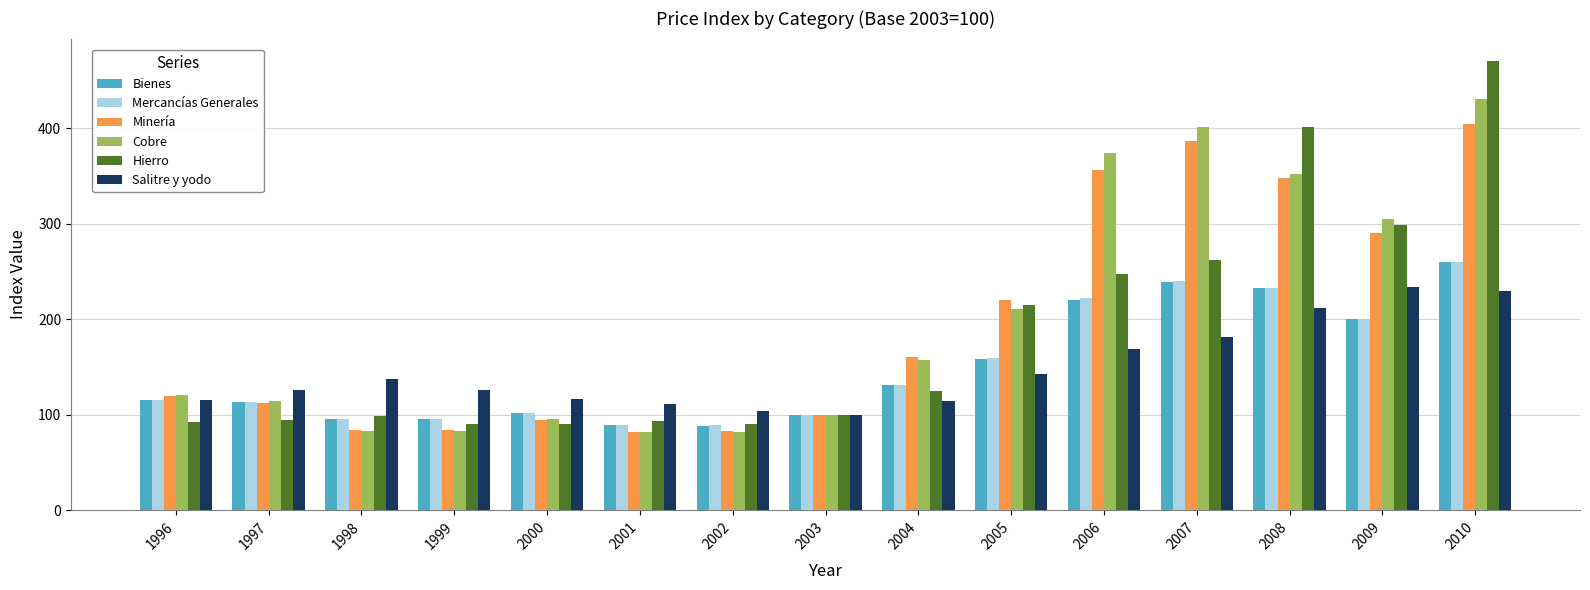

At how many categories does at least one series exceed 393?

3